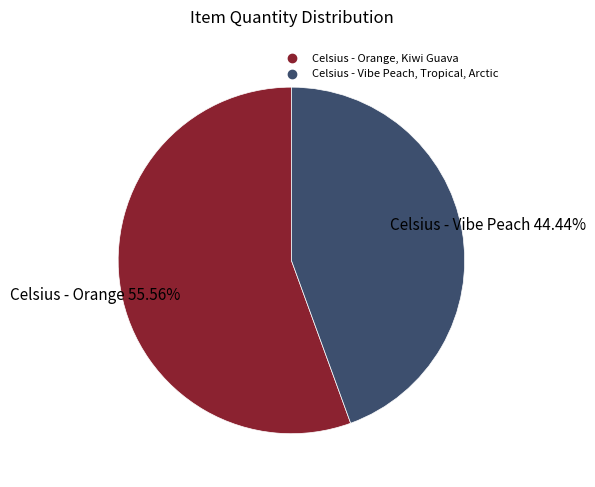

Which has a higher value, Celsius - Vibe Peach, Tropical, Arctic or Celsius - Orange, Kiwi Guava?

Celsius - Orange, Kiwi Guava